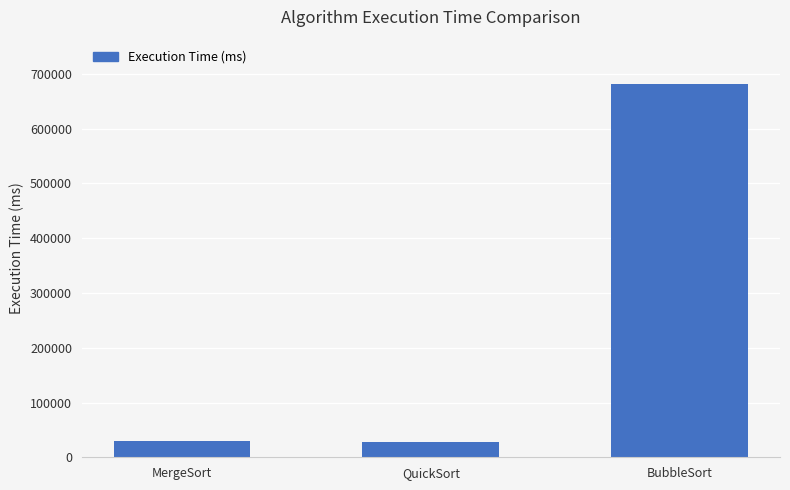

The value at QuickSort is 27963. True or false?

True